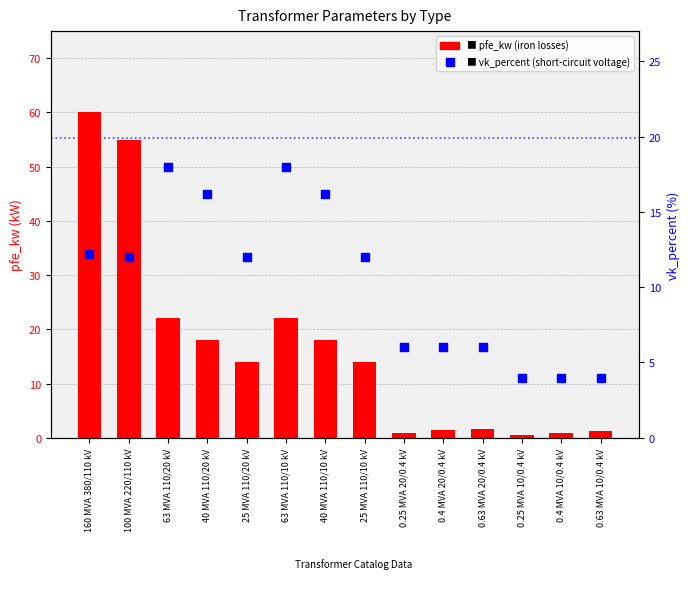

Which series contains the highest Y value?

pfe_kw